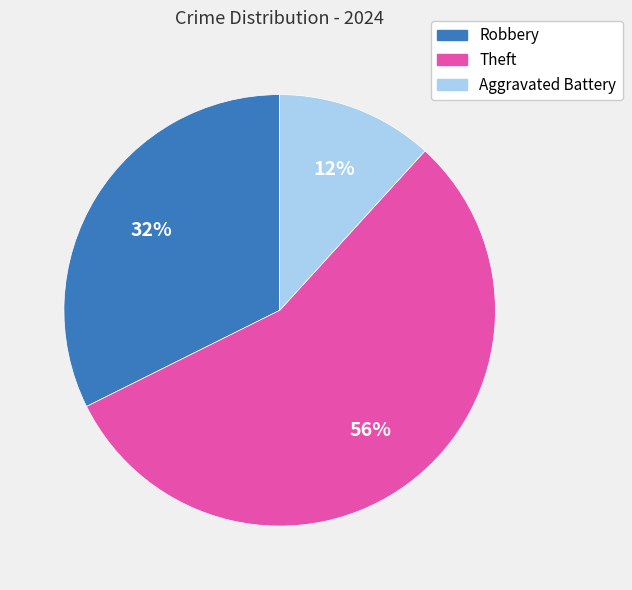

To the nearest percent, what is the average slice percentage?

33%